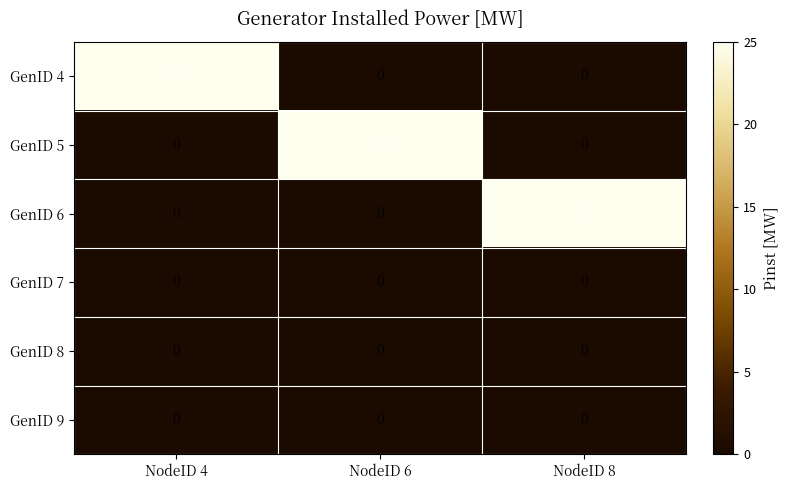

At which label does GenID 5 reach its peak?

NodeID 6